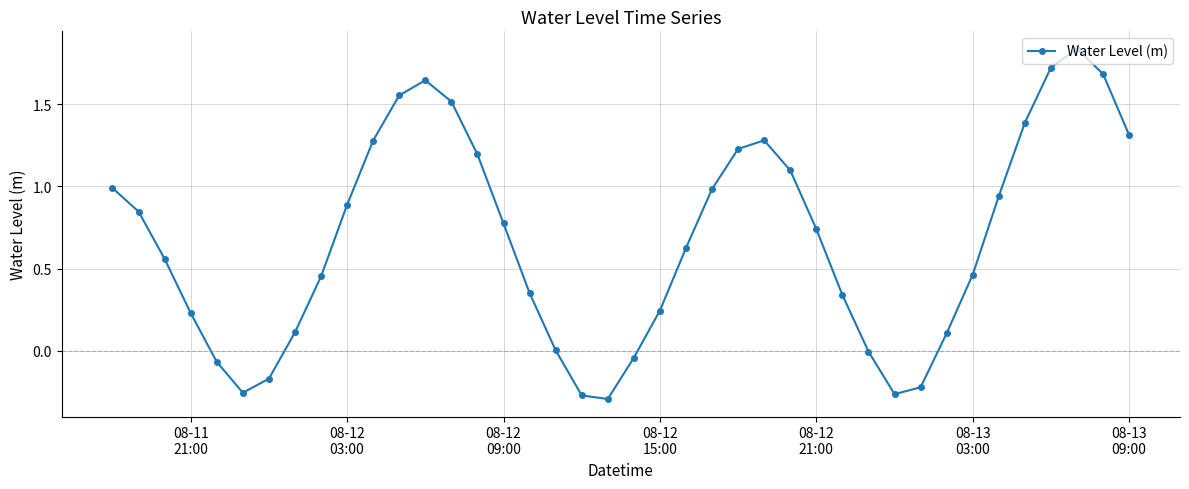

True or false: there are more than 1 points higher than both neighbors.

True